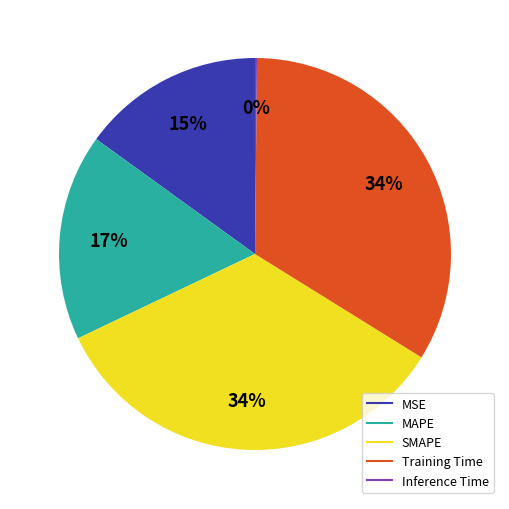

To the nearest percent, what is the difference between the SMAPE and MSE slice percentages?

19%